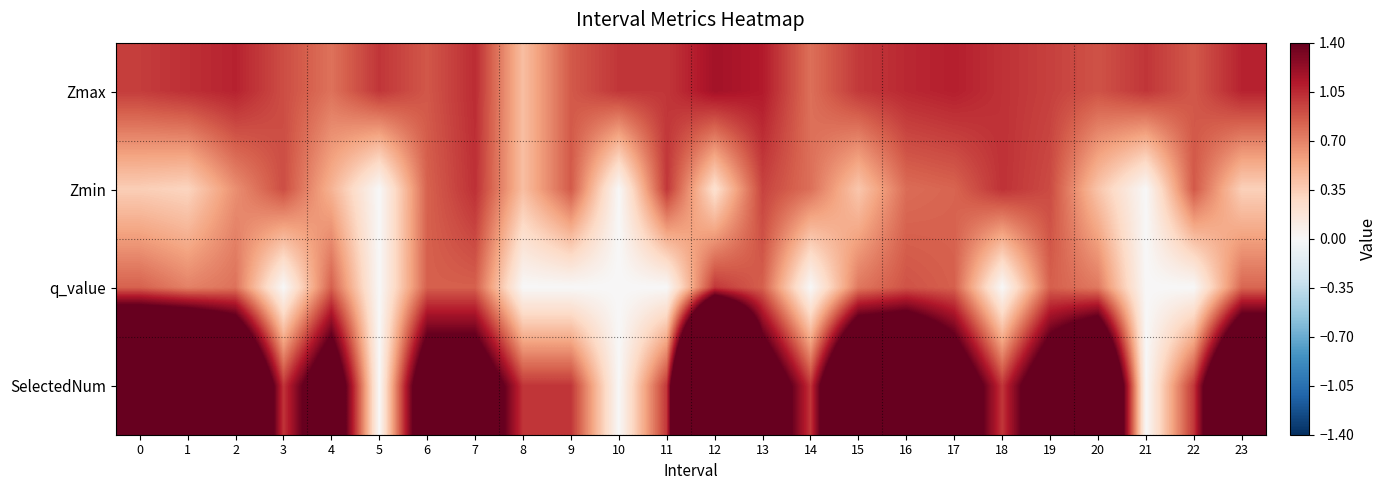

Between 14 and 6, which is larger?

6